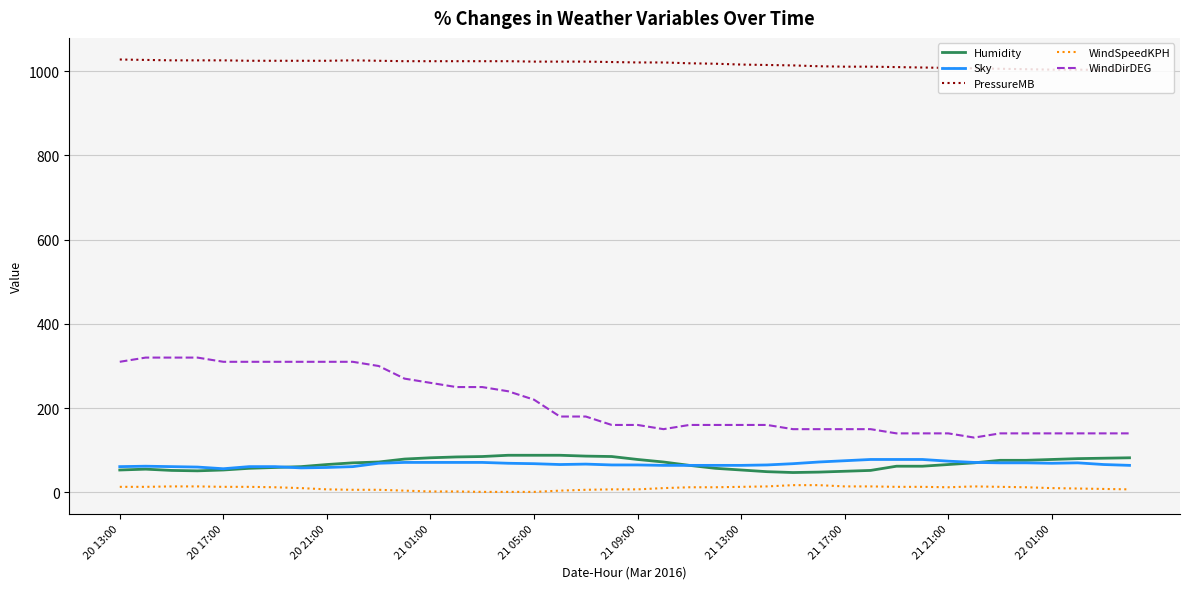

Which series has the largest total across all categories?

PressureMB